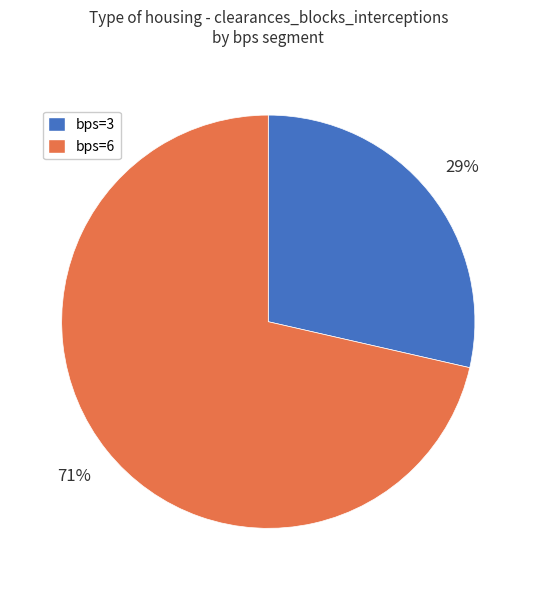

To the nearest percent, what is the combined percentage of bps=6 and bps=3?

100%